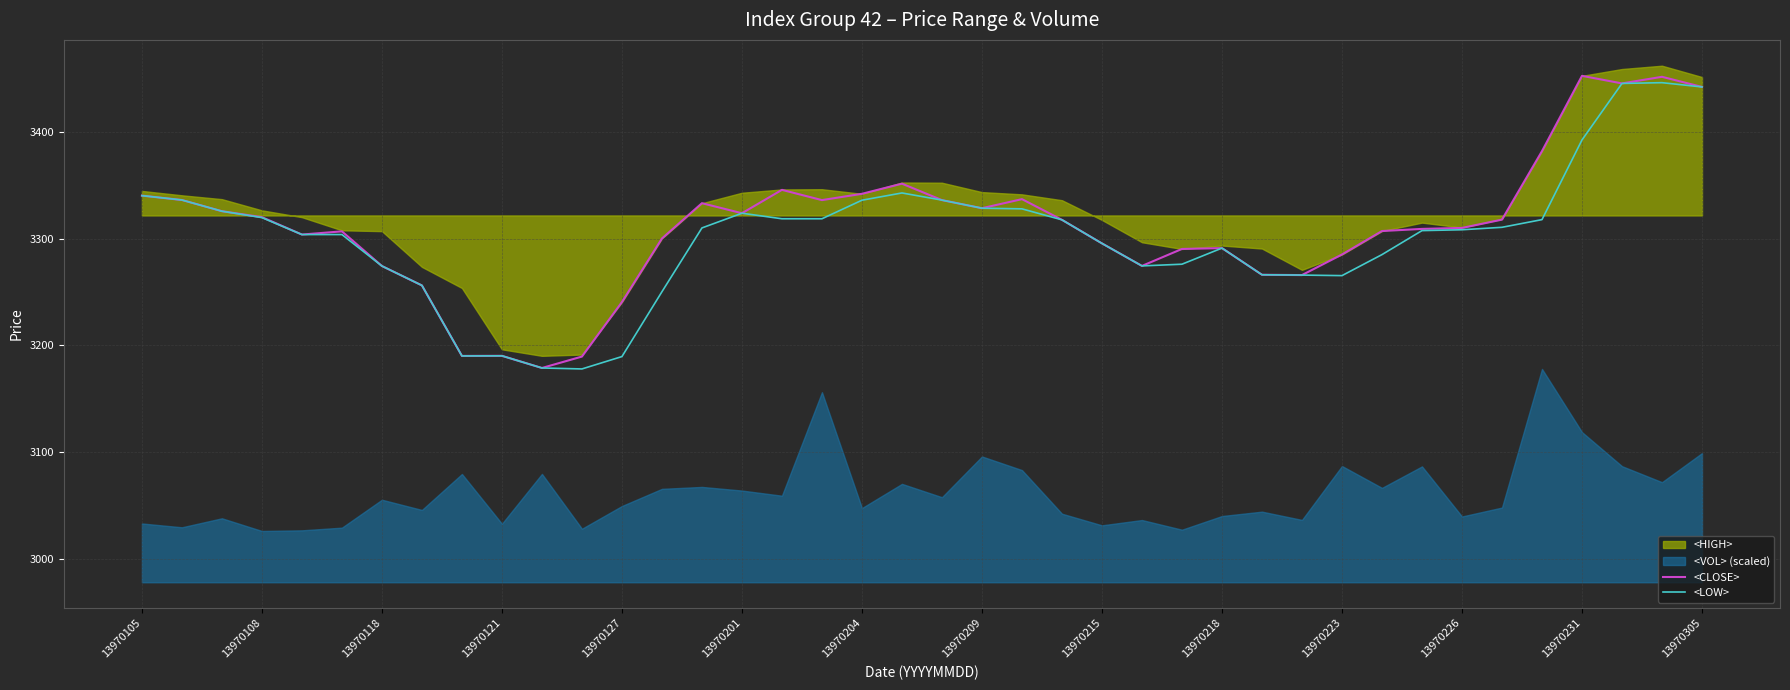

Which series has the largest range (max minus min)?

<CLOSE>